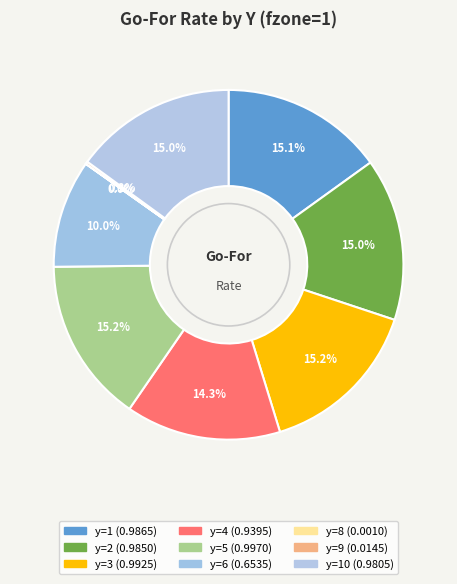

Count the number of slices in the pie.

10